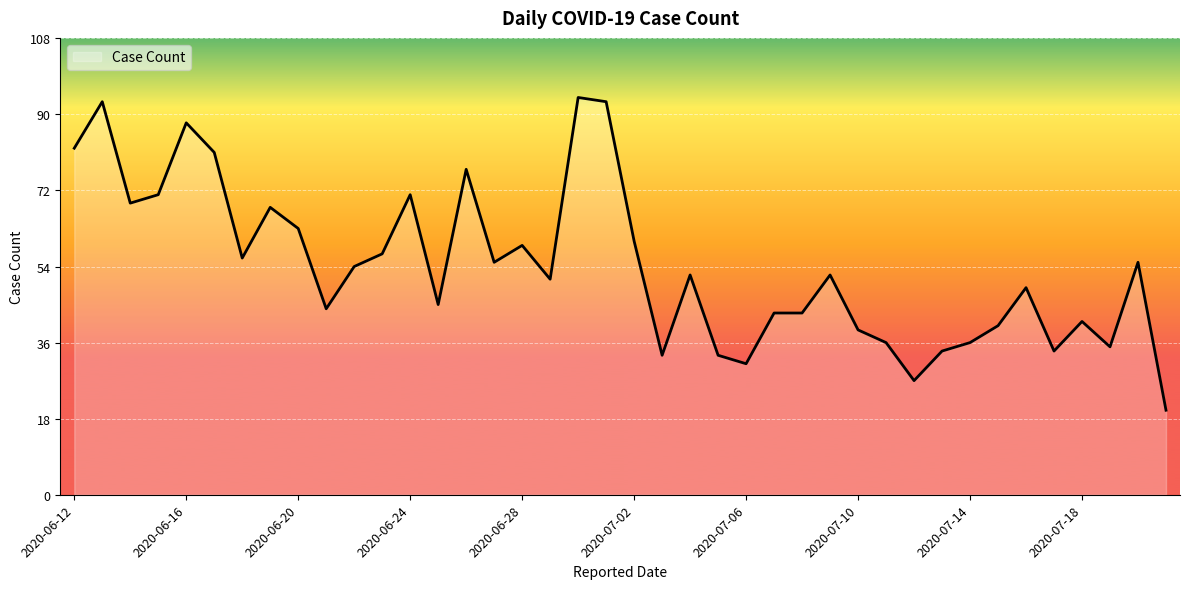

What is the minimum value shown in the chart?

20